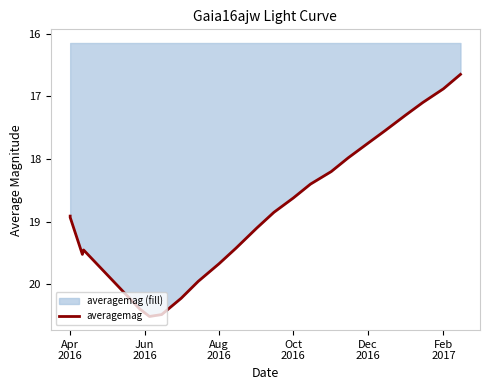

What is the smallest value displayed?

16.6